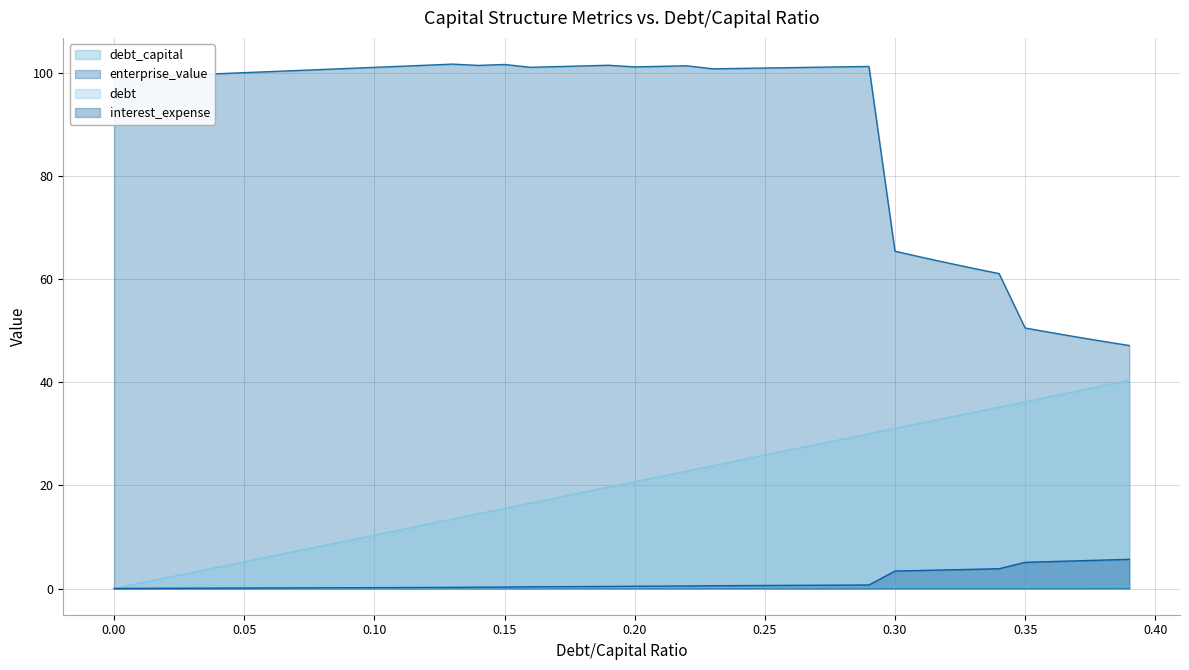

True or false: enterprise_value (line) and interest_expense (line) intersect in this chart.

False